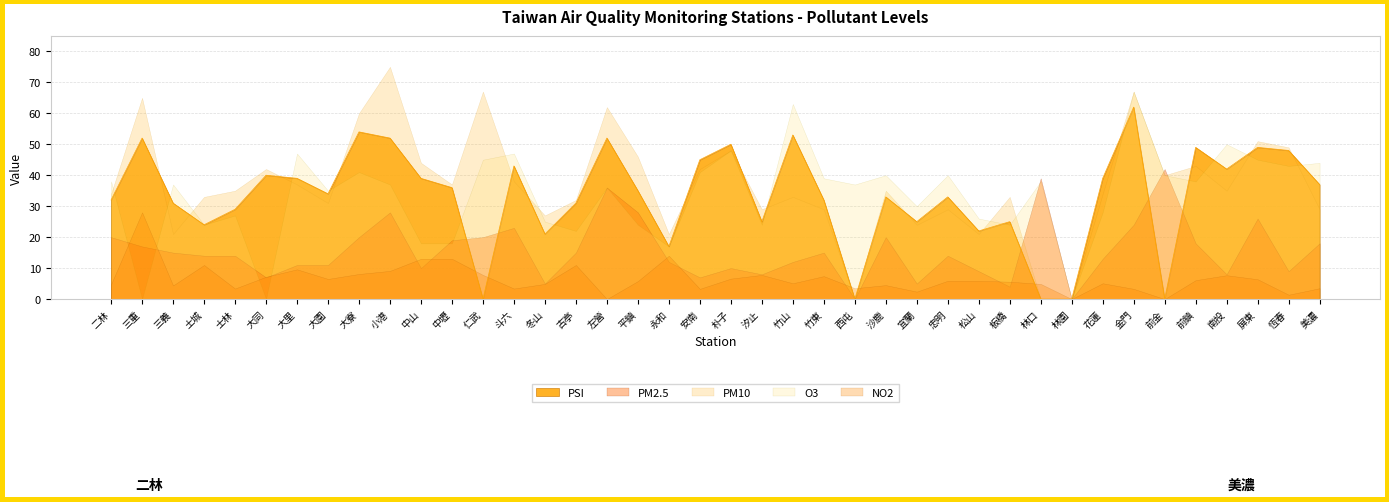

What is the value of the PM10 point at the 22nd from the left?

29.0